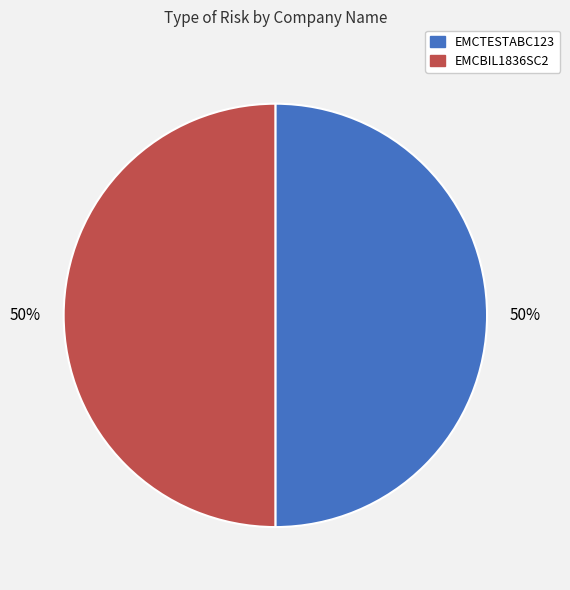

The EMCTESTABC123 slice represents 50% of the pie. True or false?

True